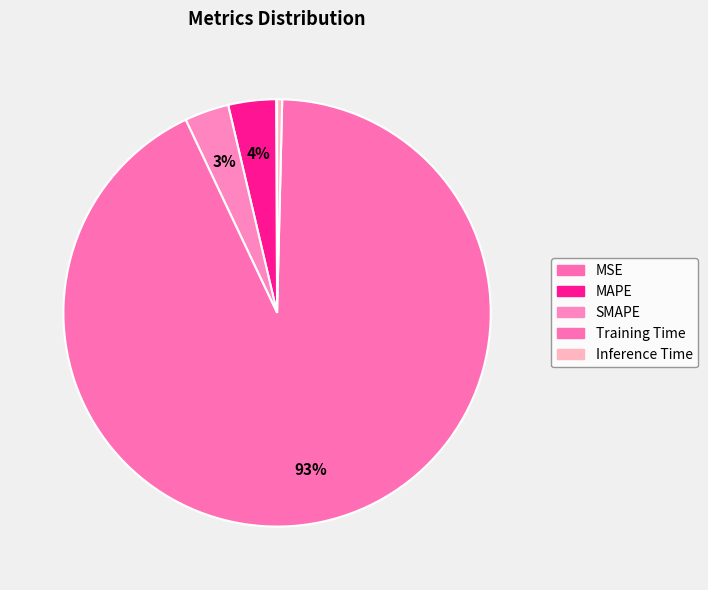

Is SMAPE the majority of the pie?

No